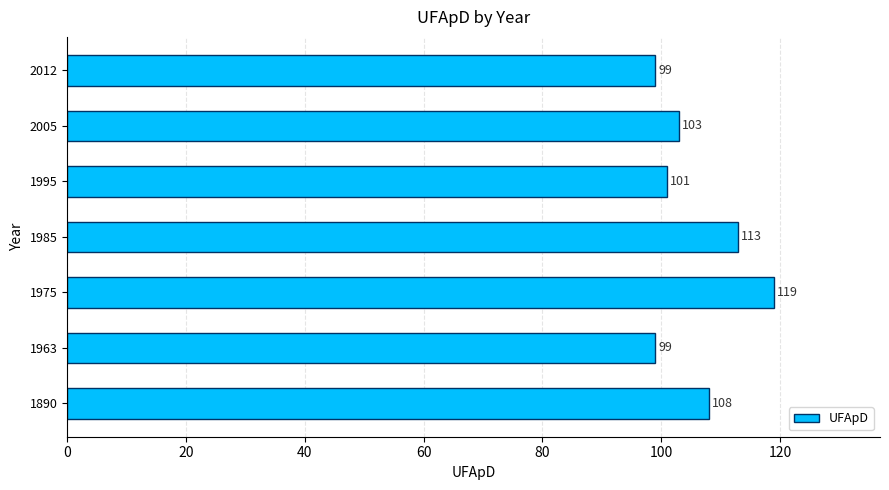

Reading bottom to top, list all the values displayed in this chart.

108	99	119	113	101	103	99